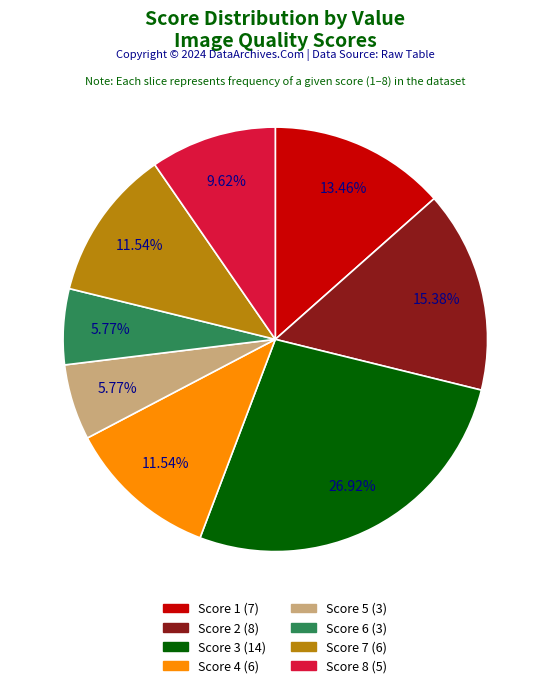

Is there any slice that represents more than half of the pie?

No